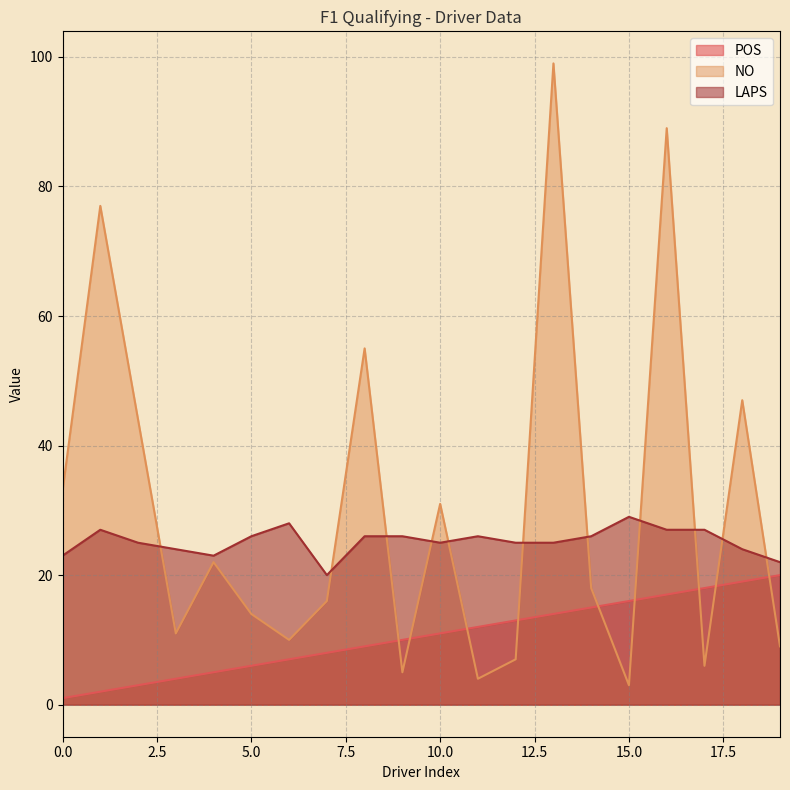

What is the average value of the LAPS series?

25